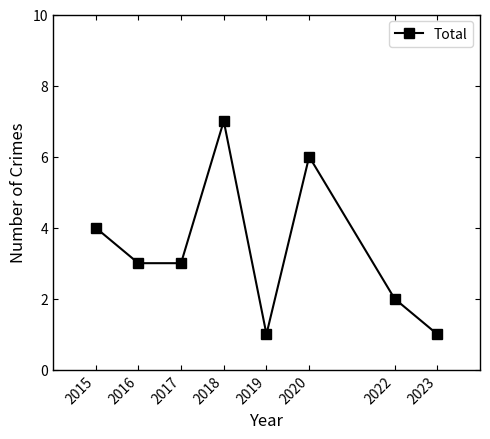

What is the value of the 1st point from the left?

4